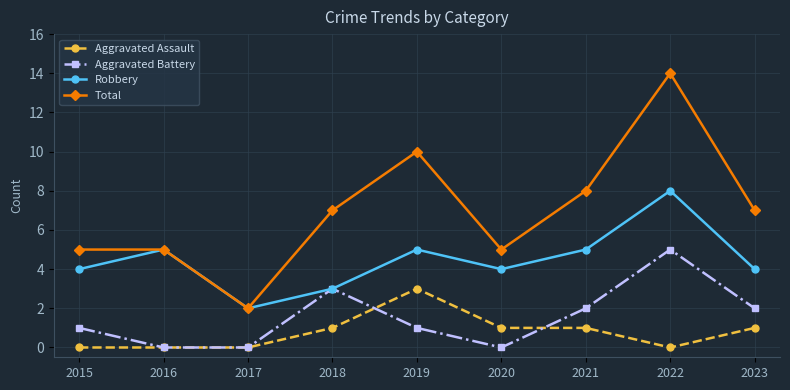

What is the difference between the second highest and minimum values in the Total series?

8